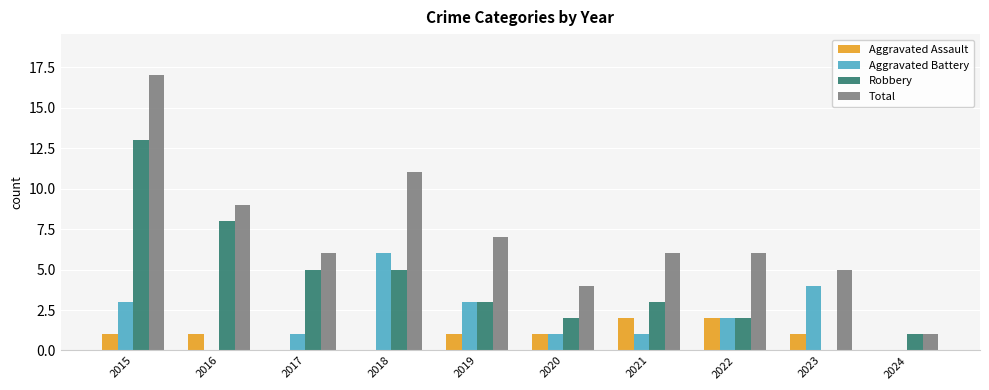

Count the number of categories in the chart.

10